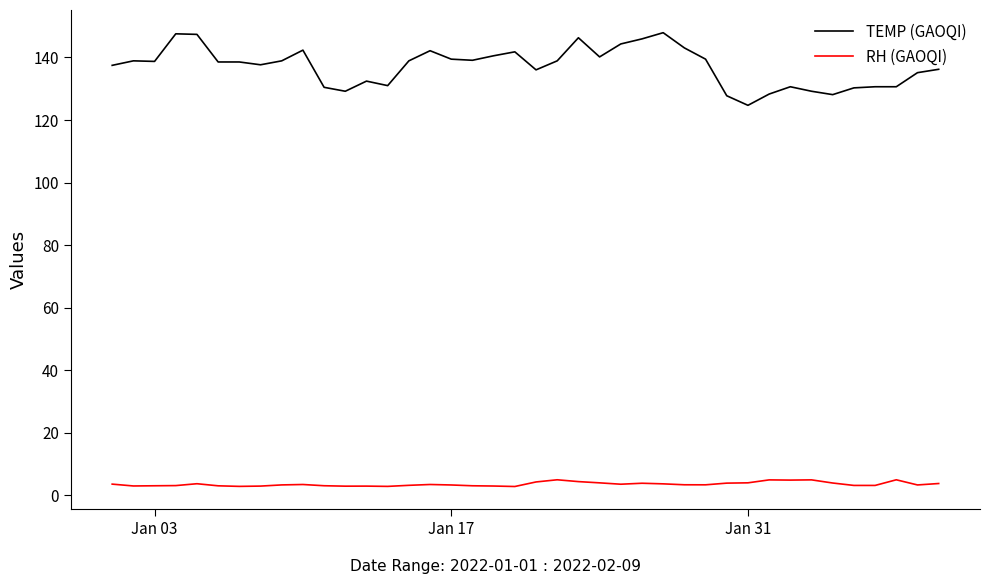

List the series in order of their overall mean, lowest first.

RH (GAOQI), TEMP (GAOQI)